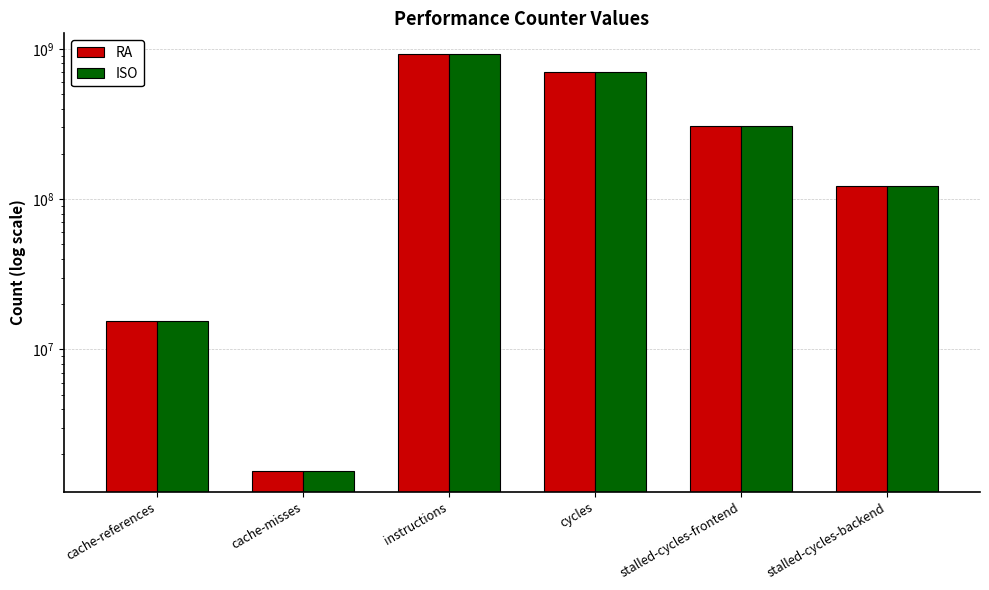

Is the value of RA at cache-references greater than the value of ISO at stalled-cycles-frontend?

No